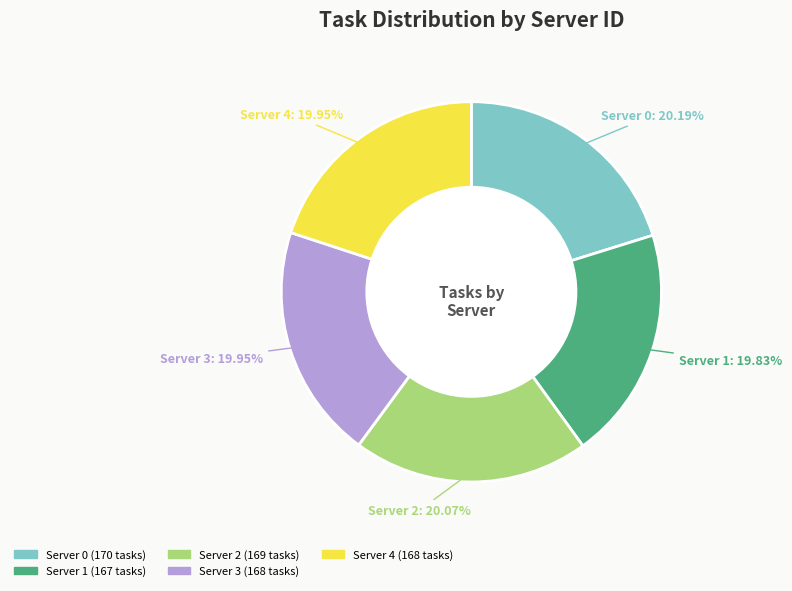

Combined, do Server 2 and Server 0 account for over 50%?

No